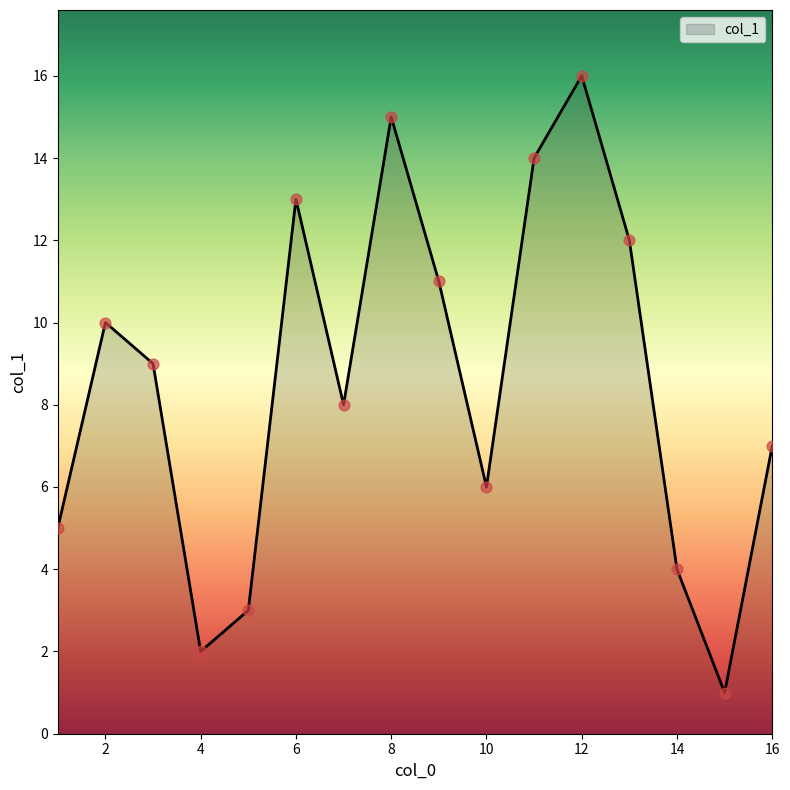

What is the maximum value shown in the chart?

16